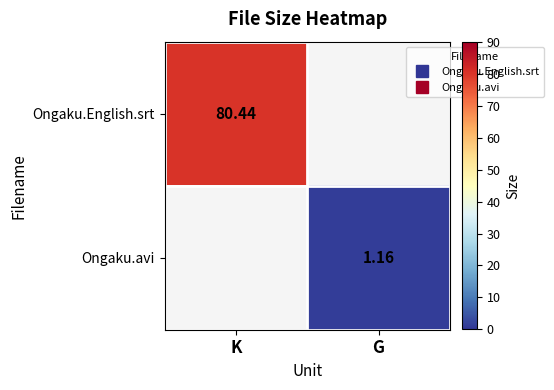

How many data points in Ongaku.avi are above 1?

1